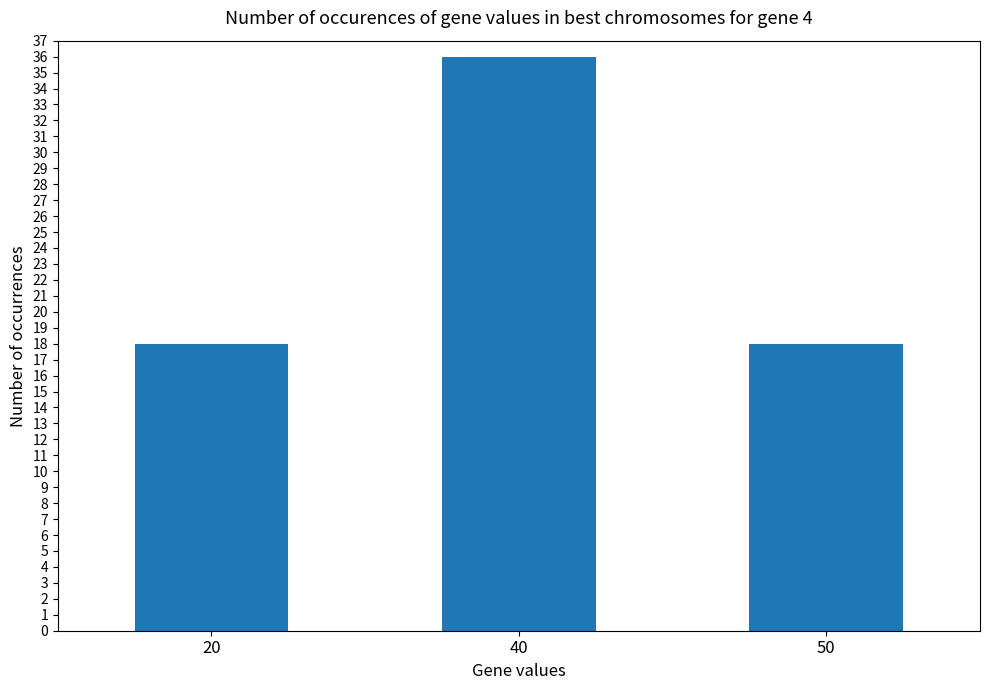

What is the difference between the values at 20 and 40?

18